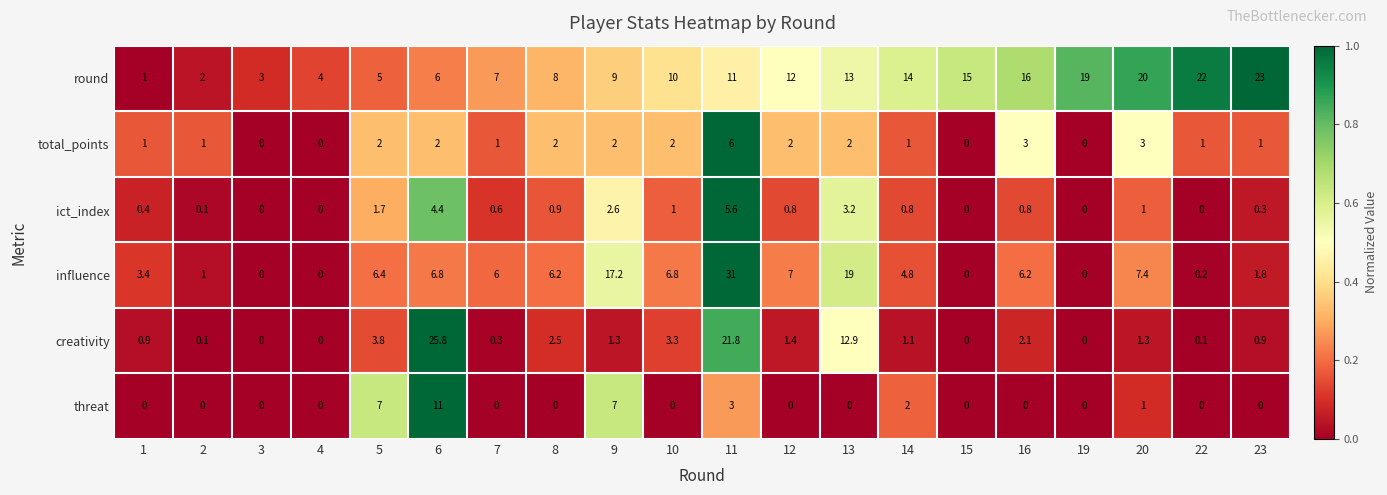

Is it true that influence equals 0.2 at 22?

True